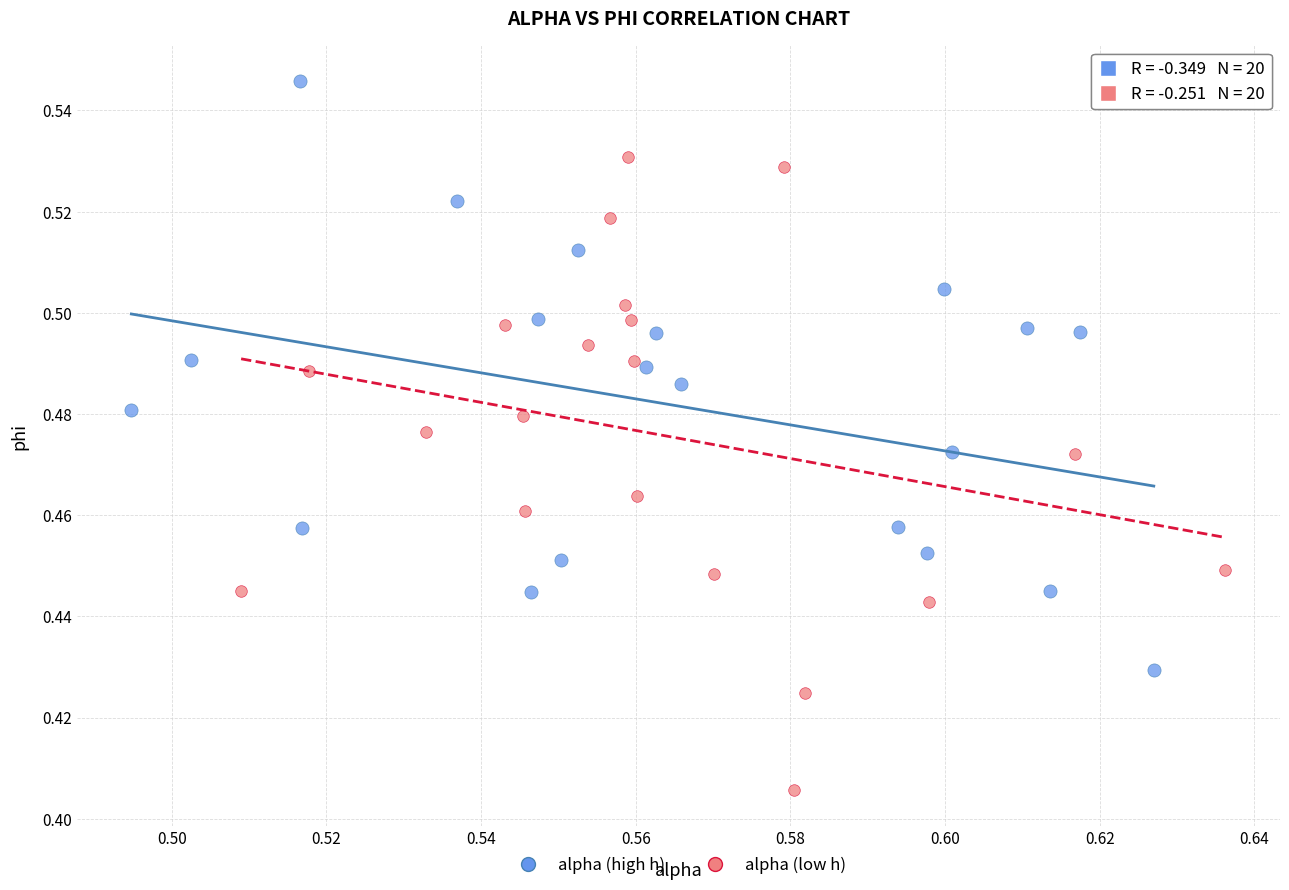

Which series contains the highest Y value?

alpha (high h)